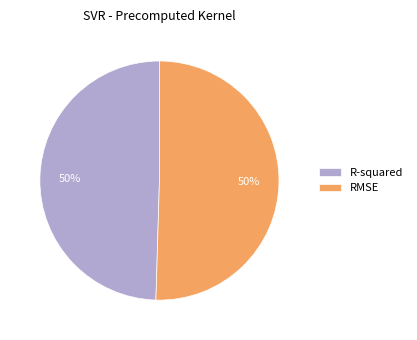

What is the ratio of the value at R-squared to the value at RMSE?

1.0